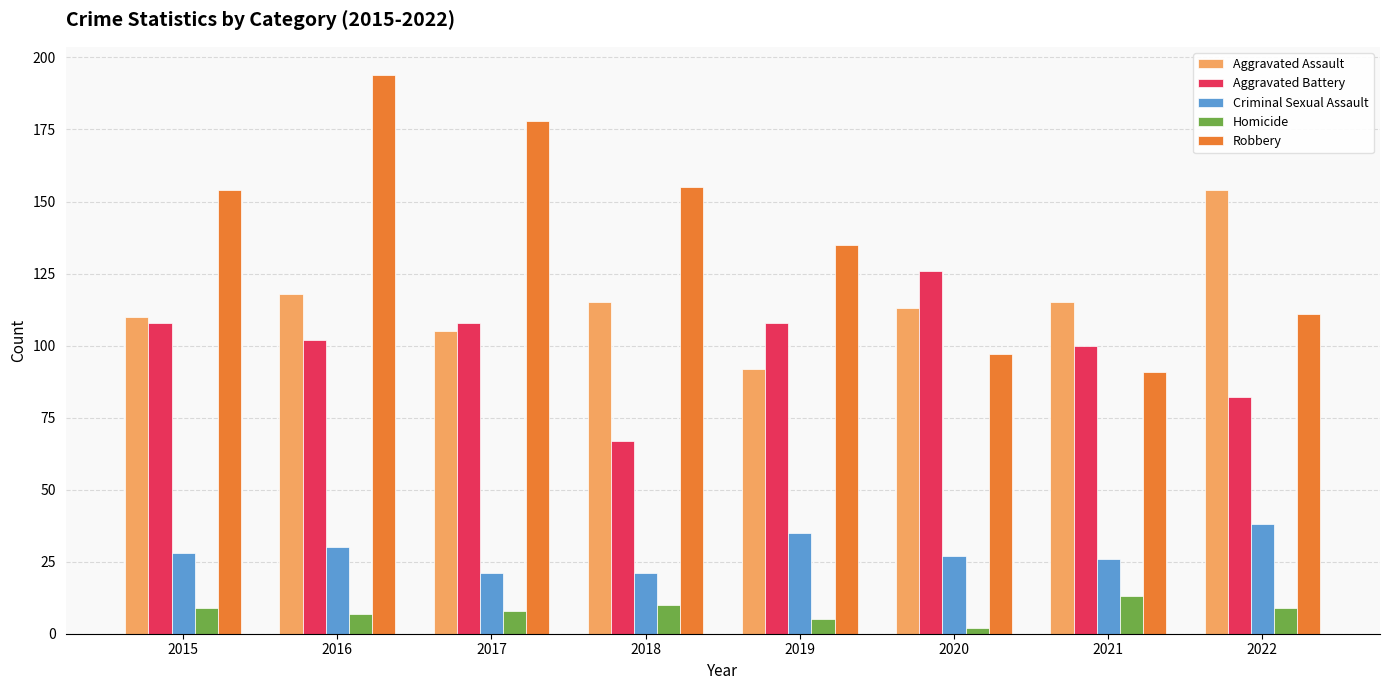

Count the number of categories in the chart.

8